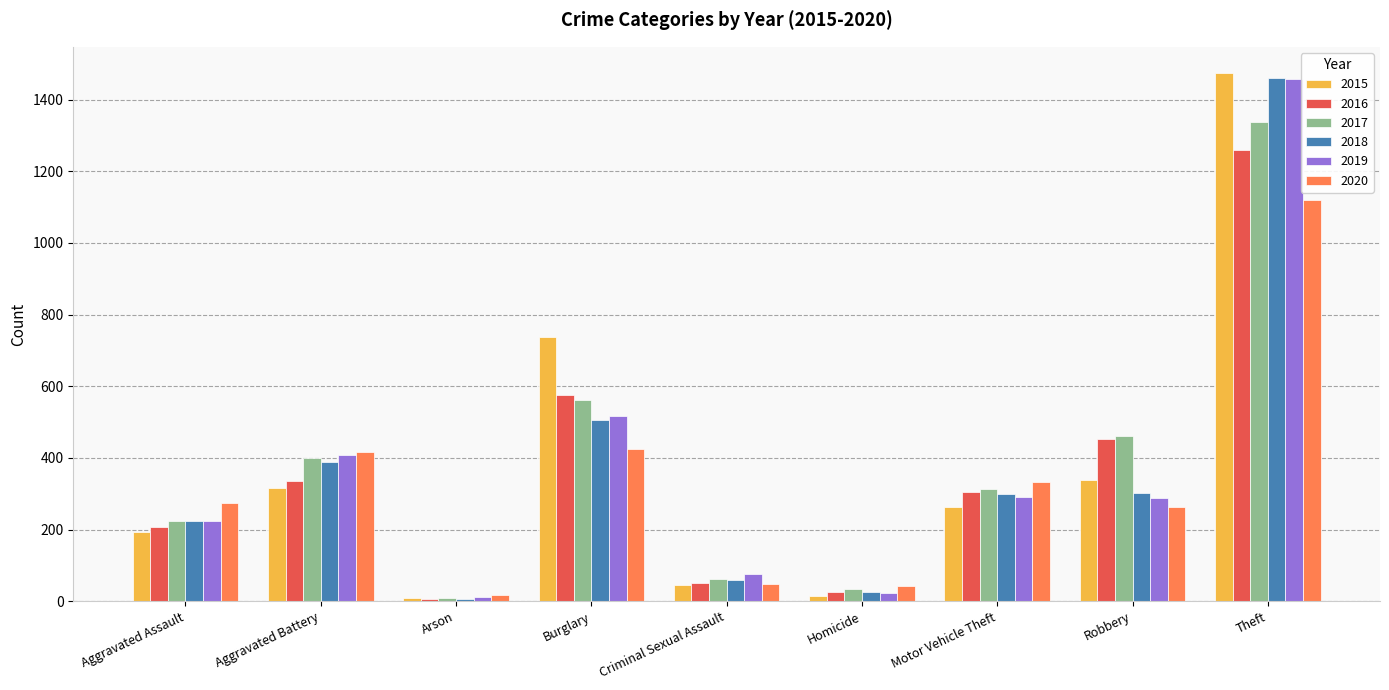

What is the difference between the highest and lowest values at Theft?

354